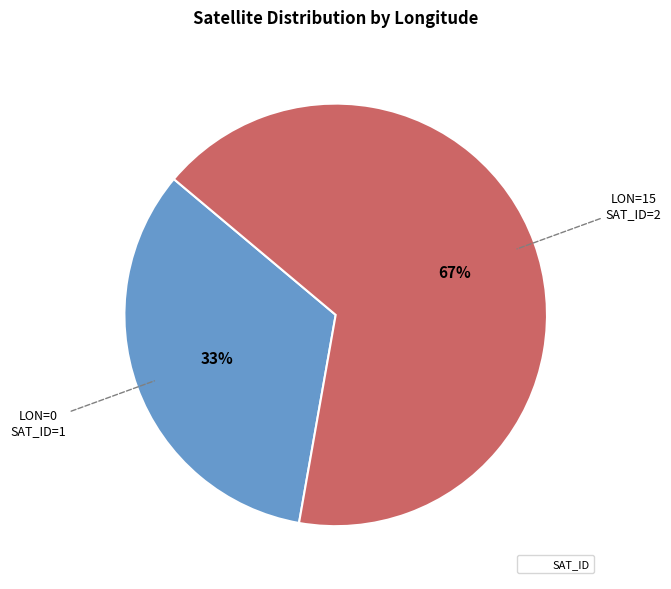

Is there any slice that represents more than half of the pie?

Yes